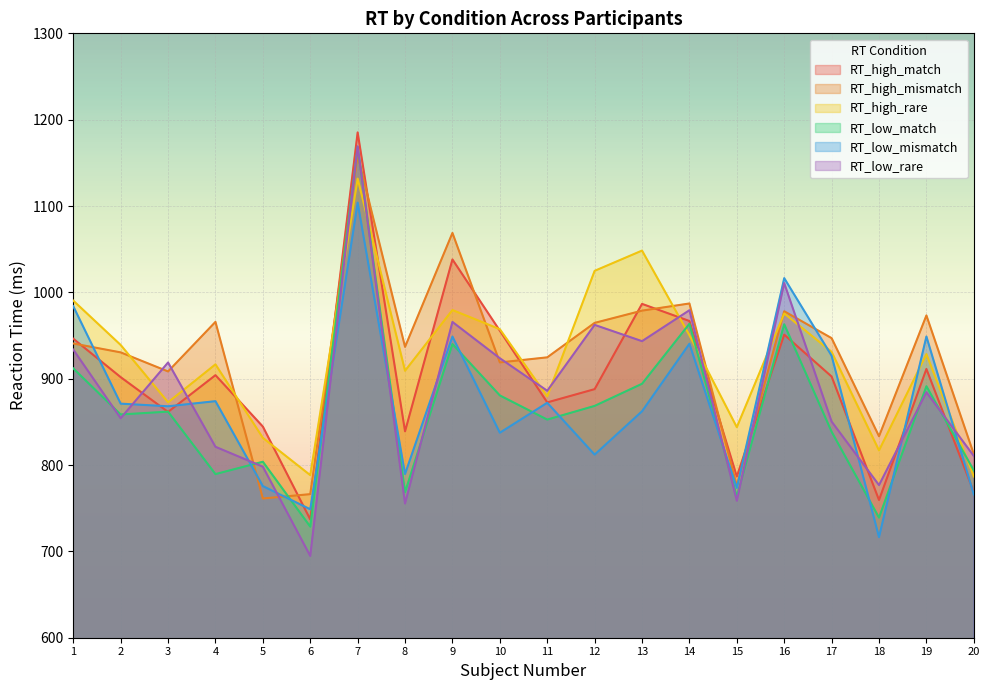

How many lines are shown in the chart?

6